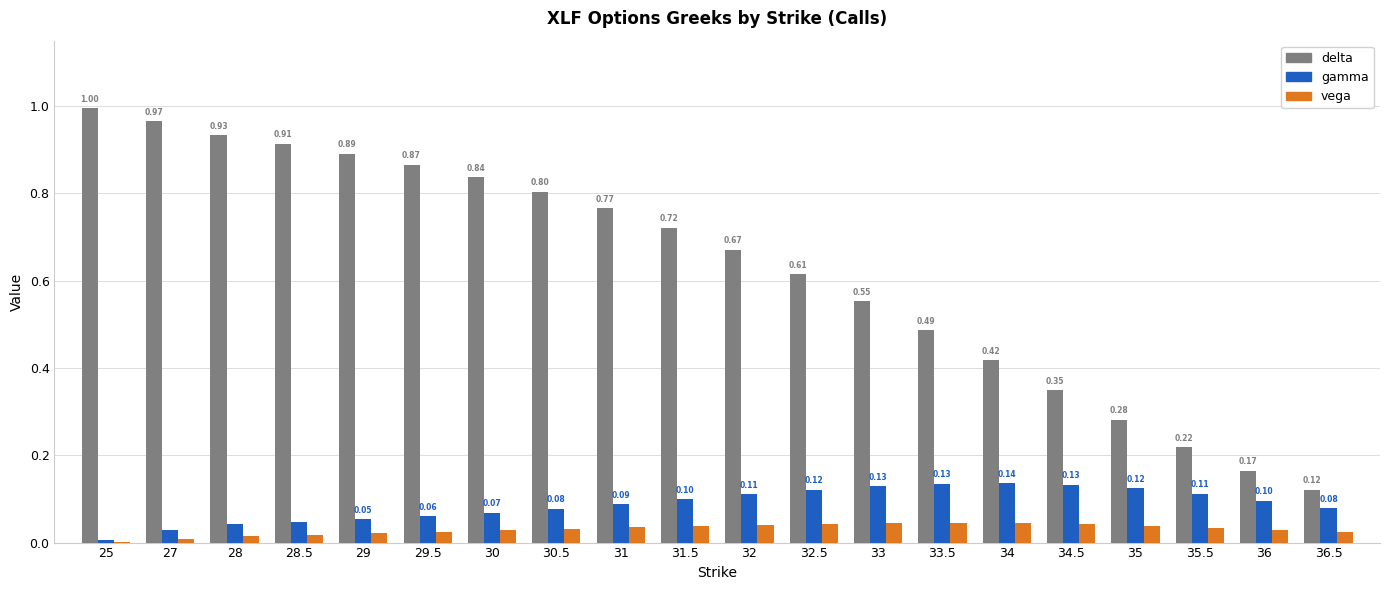

What is the sum of all delta values?

12.6